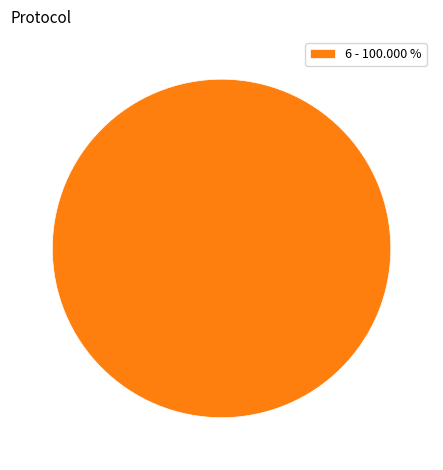

Rank the categories by value from highest to lowest.

6 - 100.000 %